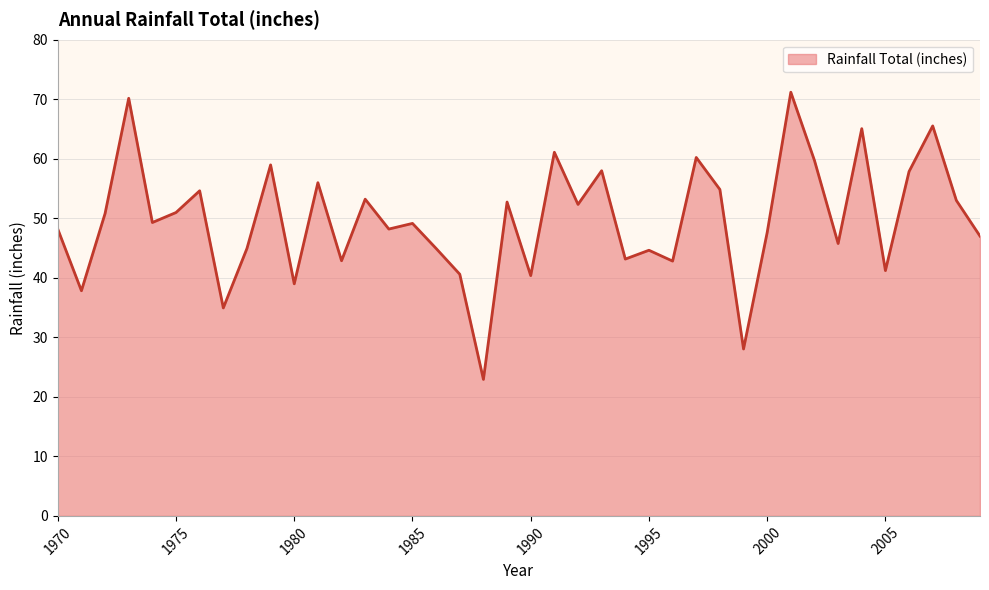

What is the smallest value displayed?

22.9